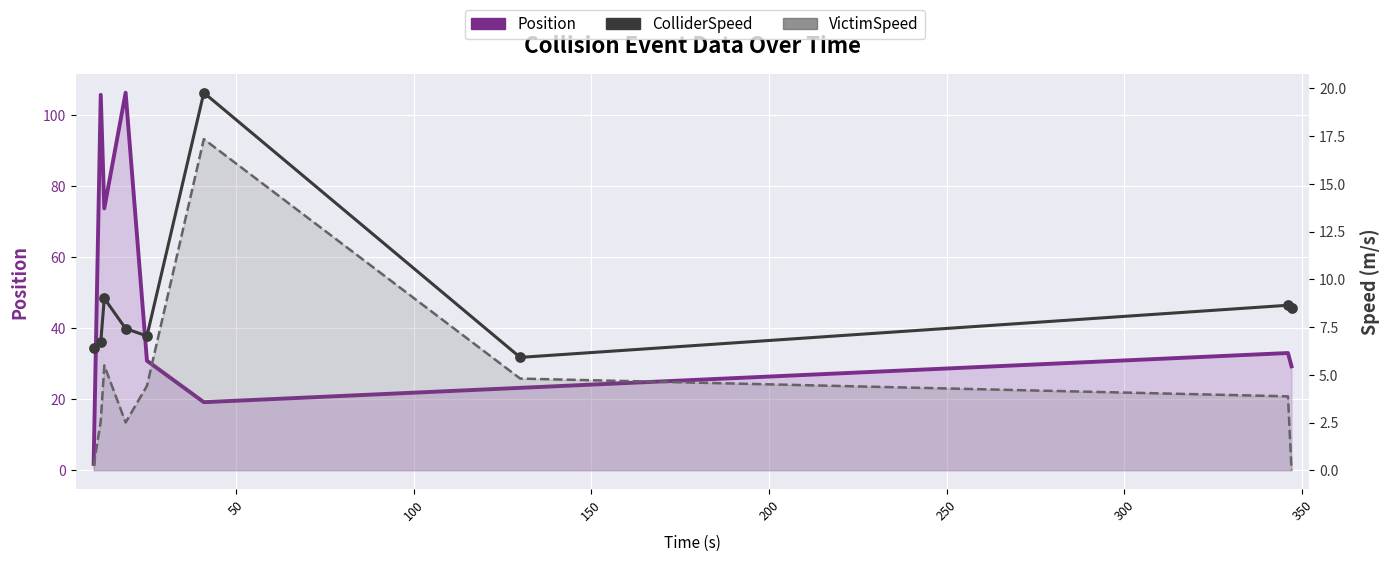

At how many categories does at least one series exceed 33?

4